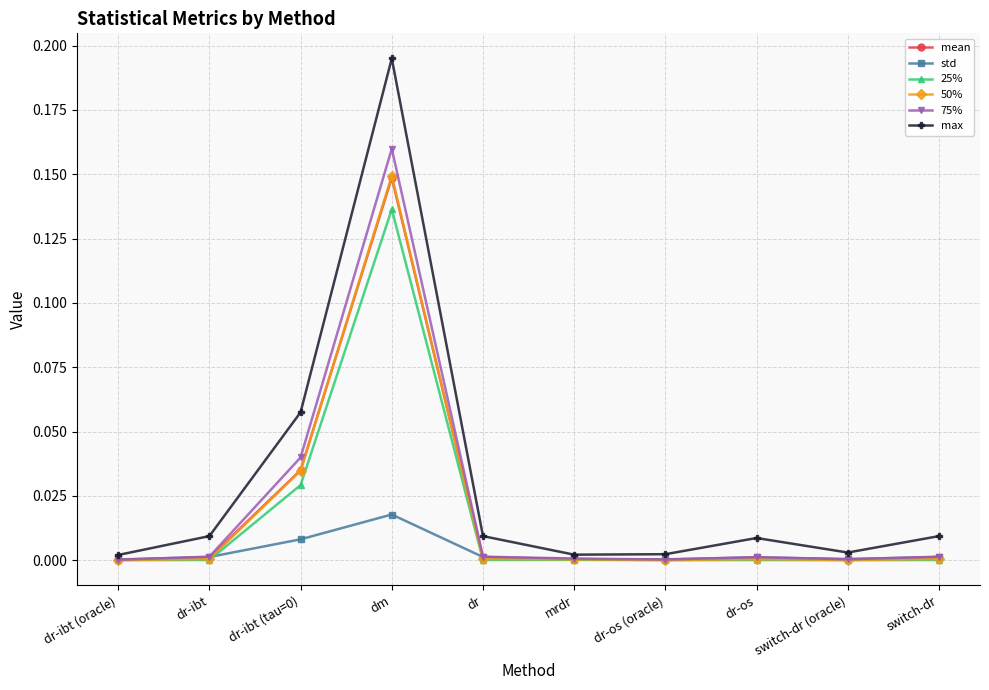

Is it true that std equals 0.0 at dr-ibt (tau=0)?

True